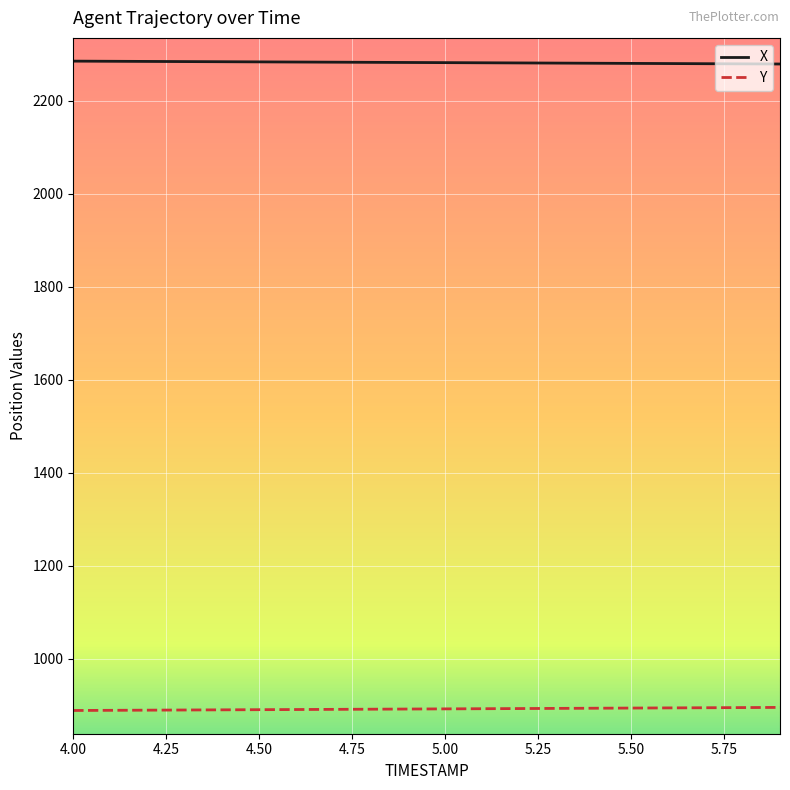

What is the lowest value of the Y series?

888.3